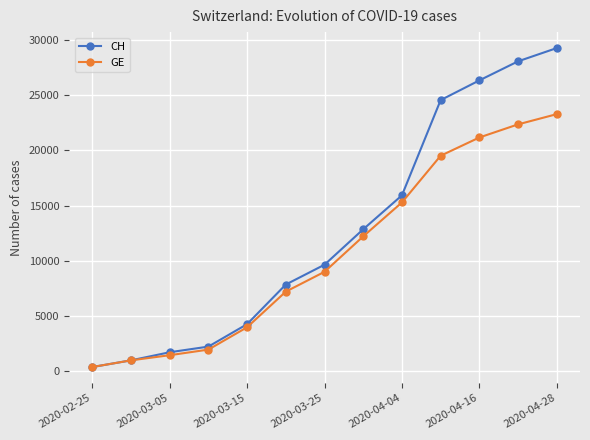

Does the chart display data point markers on the line(s)?

Yes